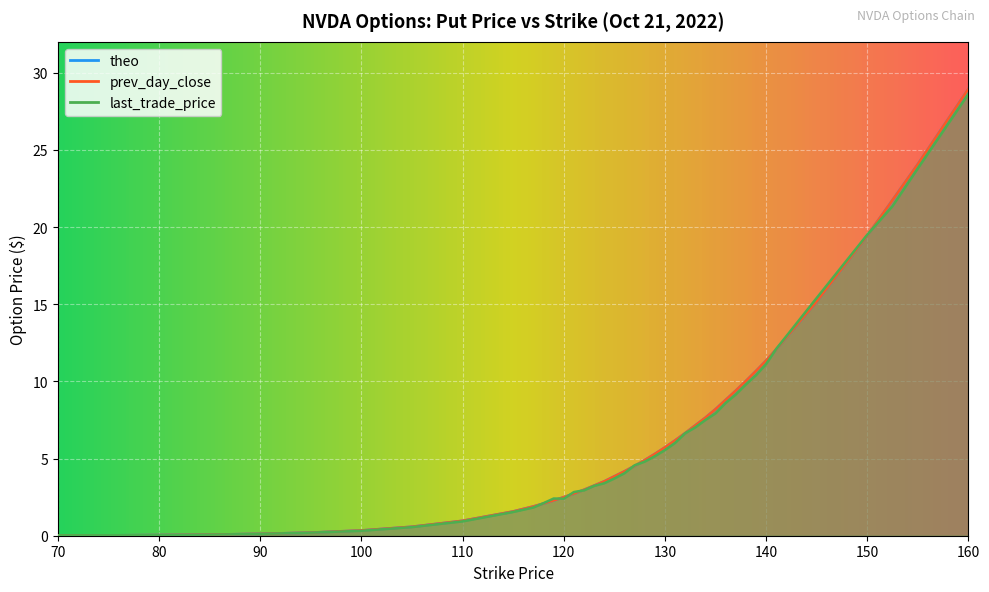

How many interior local valleys does the last_trade_price series have?

1